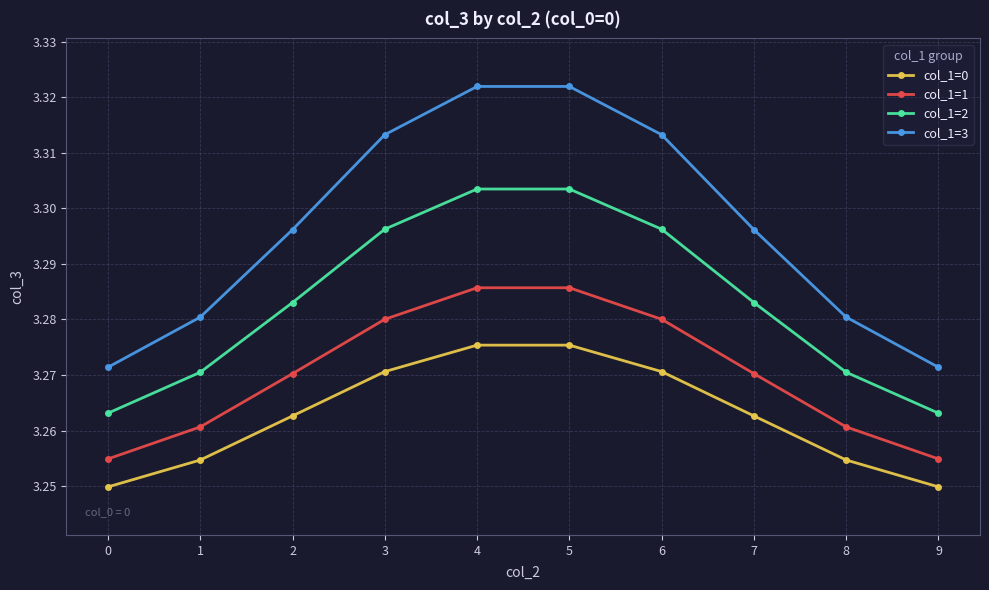

What is the total value across all series at 1?

13.1